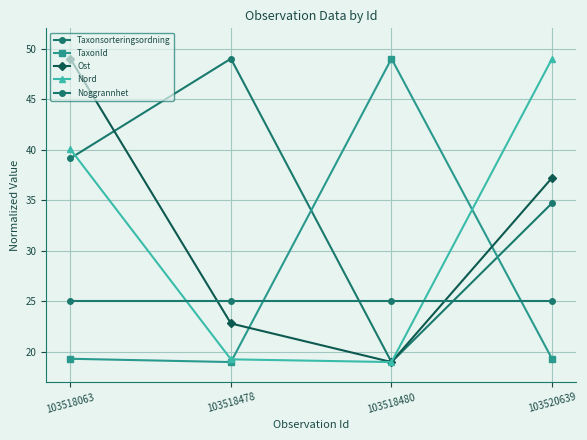

How many distinct data groups are displayed?

5